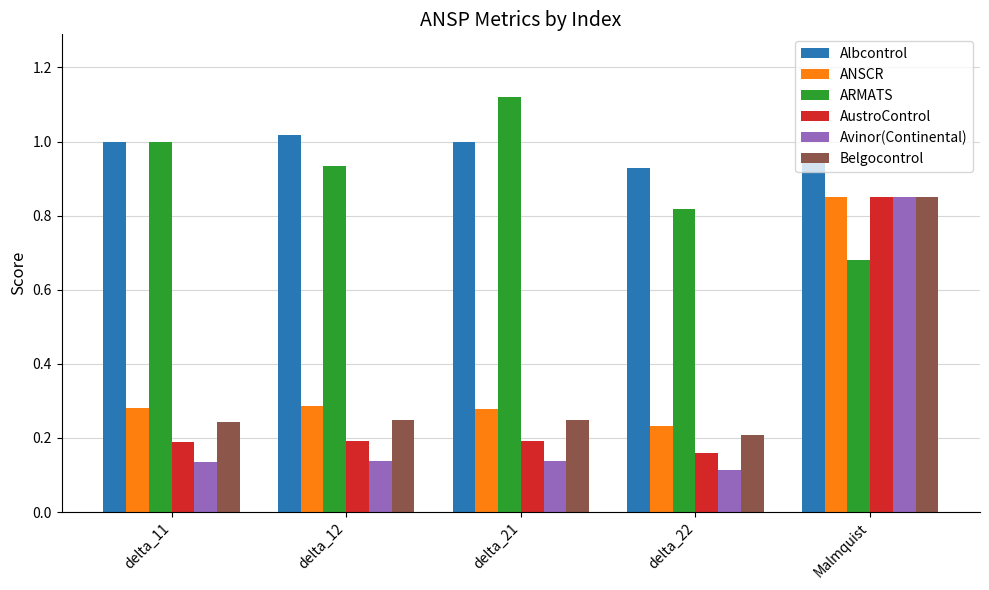

Is it true that AustroControl equals 0.2 at delta_11?

True